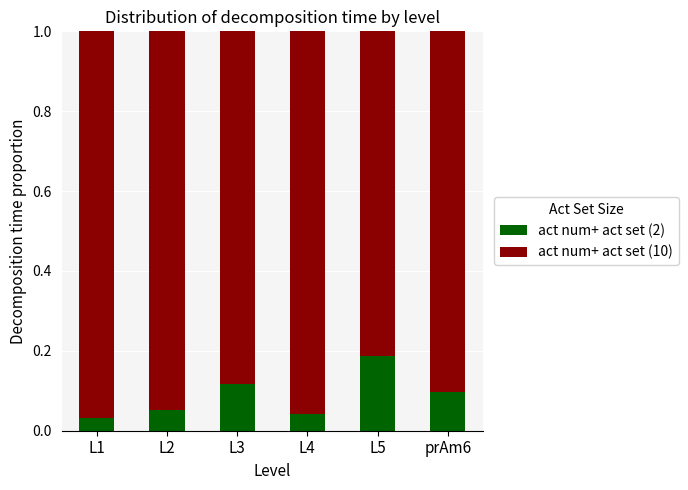

At which label is act num+ act set (2) closest to 0?

L1